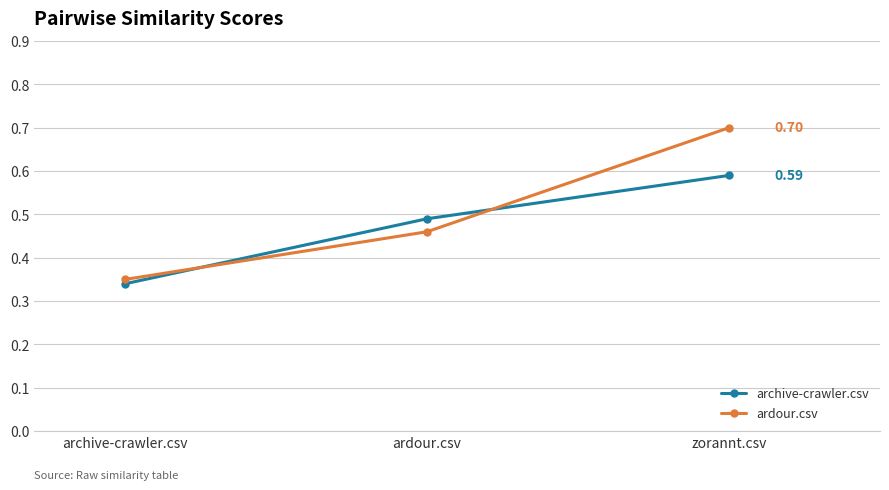

Which category has the highest value in the ardour.csv series?

zorannt.csv